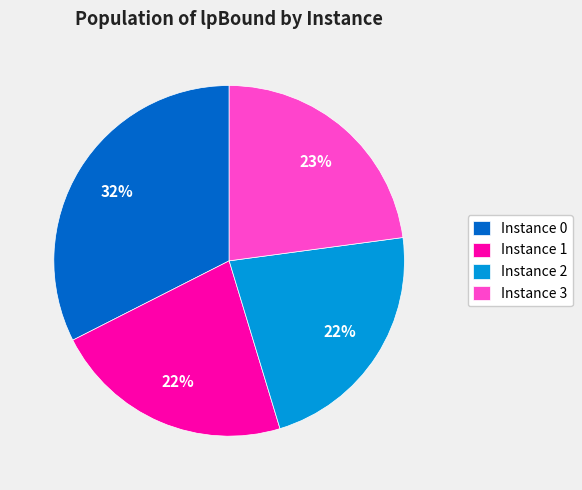

Is there a majority slice in this chart?

No